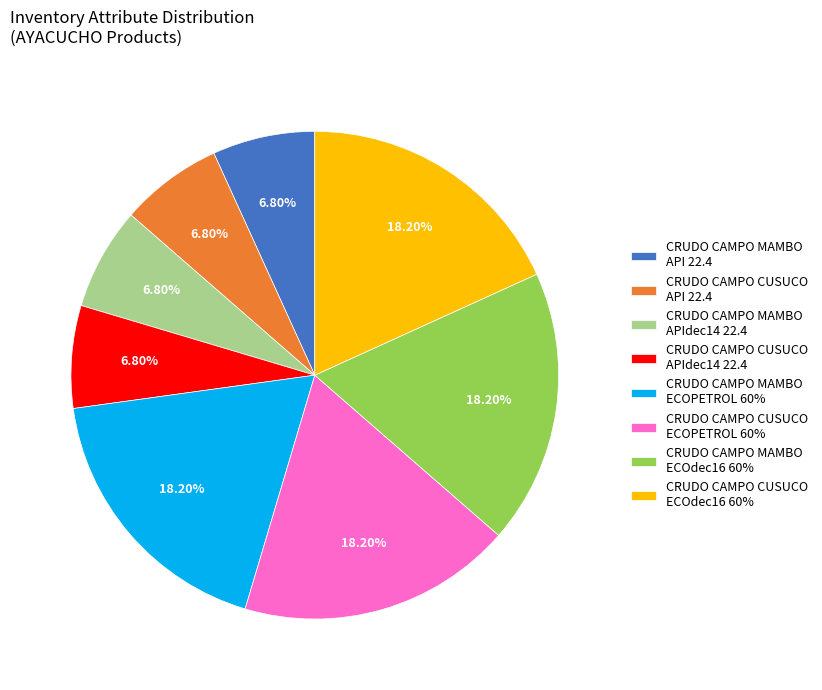

Does any single category account for the majority?

No